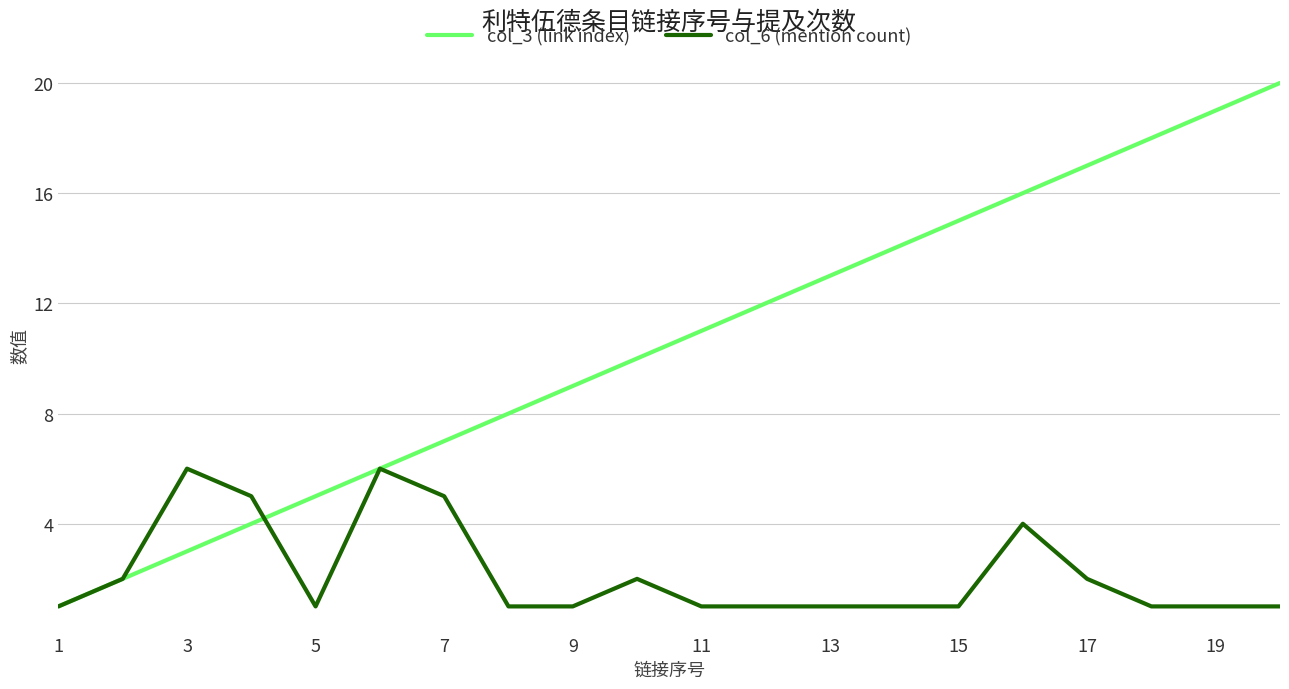

Which series has the largest range (max minus min)?

col_3 (link index)